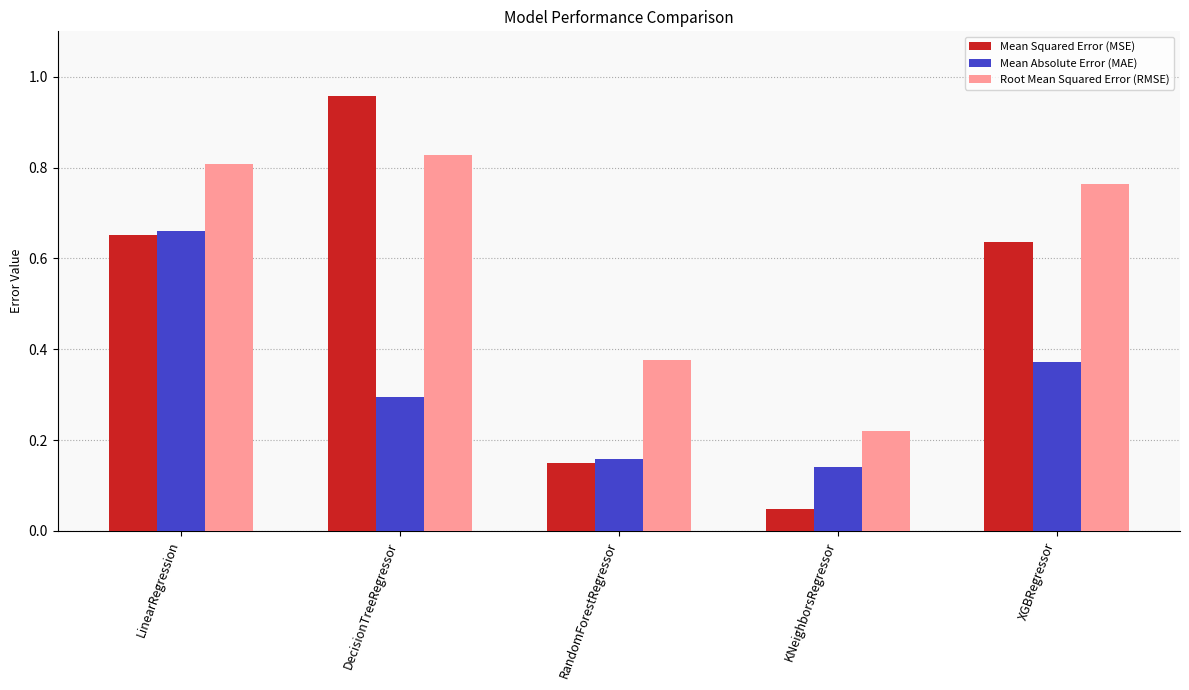

At how many categories does at least one series exceed 0?

5